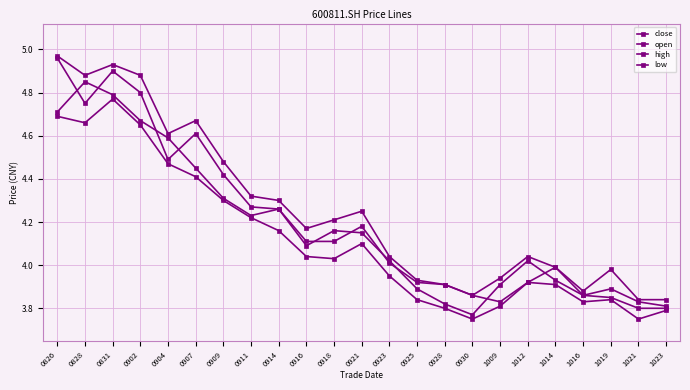

True or false: low and open intersect in this chart.

False